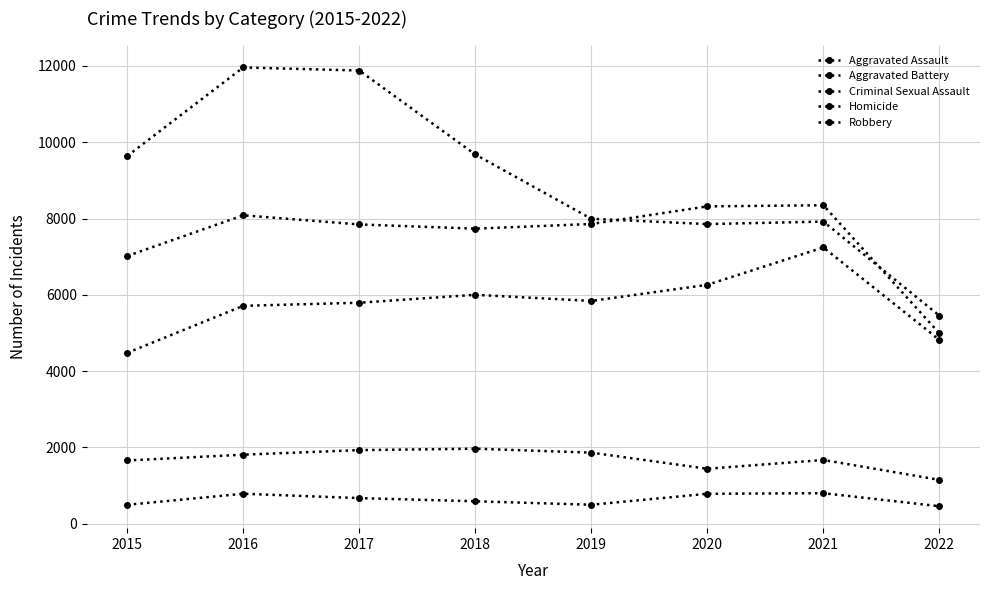

What is the greatest value displayed?

11960